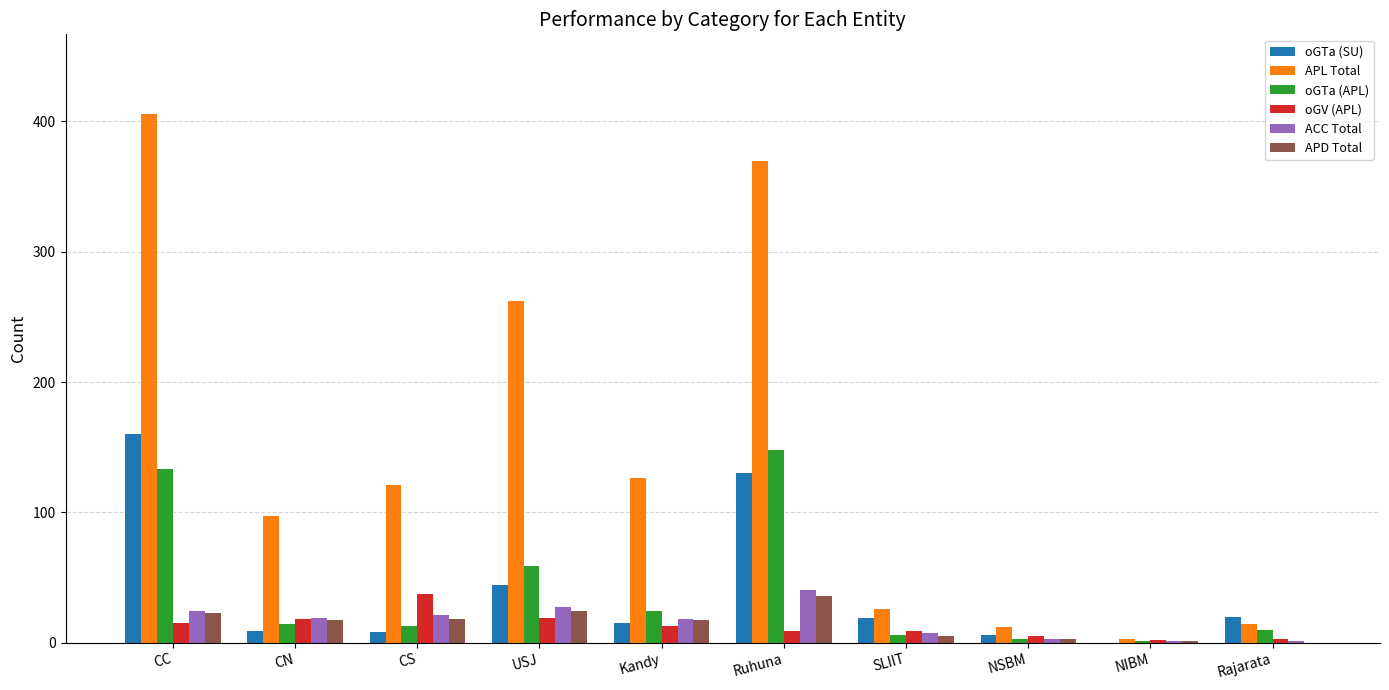

Which series has the largest total across all categories?

APL Total